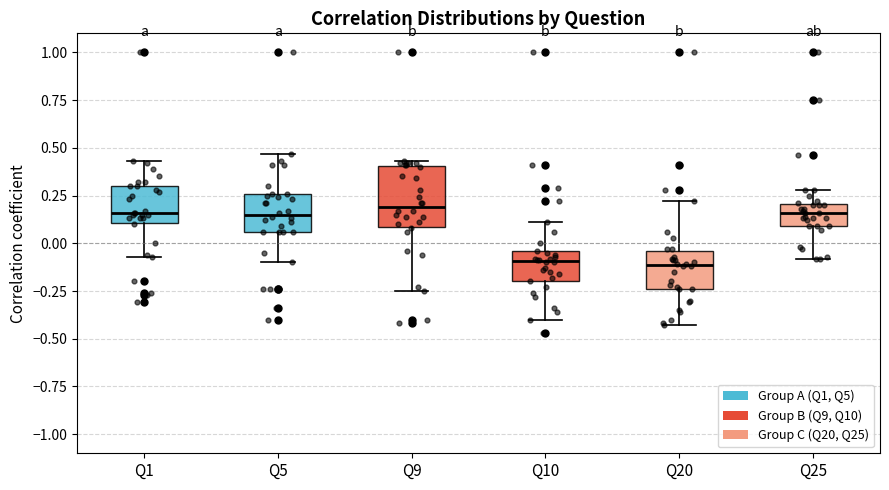

Which box is the tallest, from its lower edge to its upper edge?

Q9